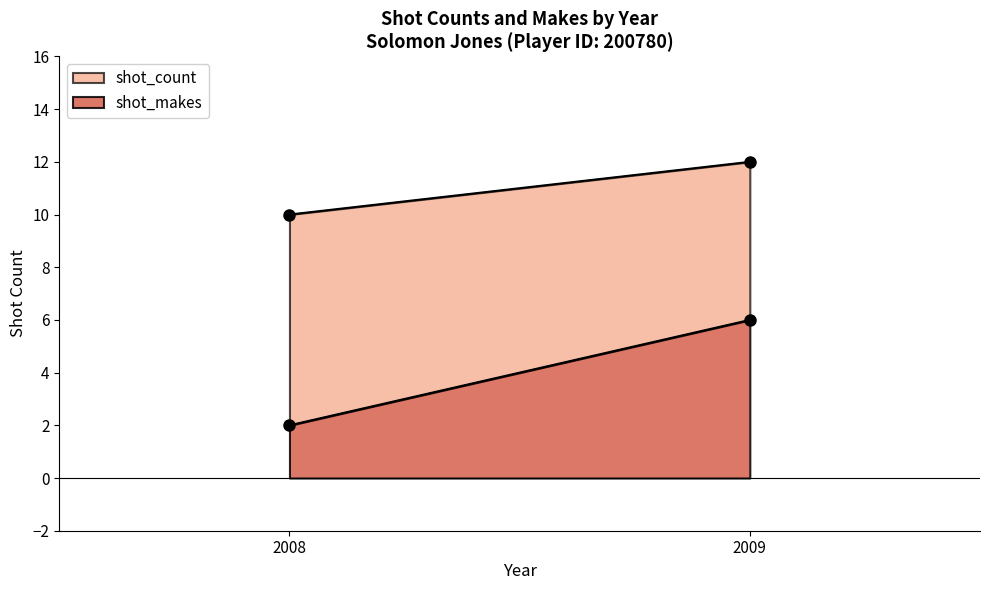

The value of shot_makes at 2008 is 2. True or false?

True